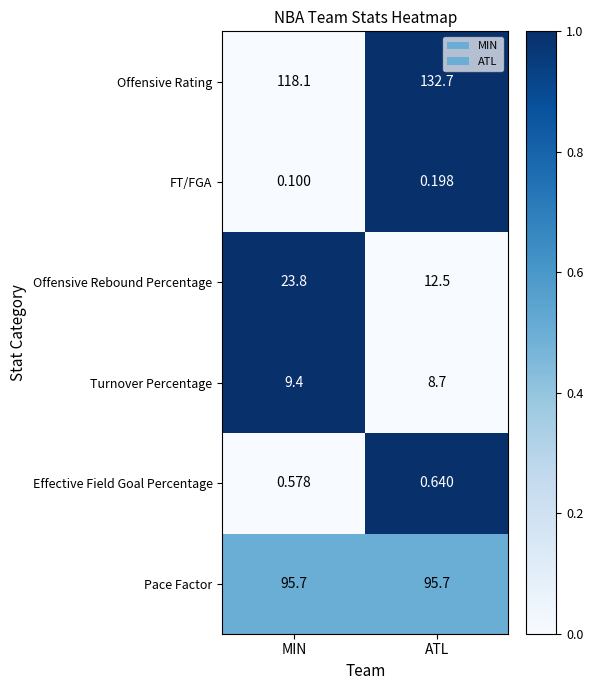

Which series has the widest spread of values?

Offensive Rating